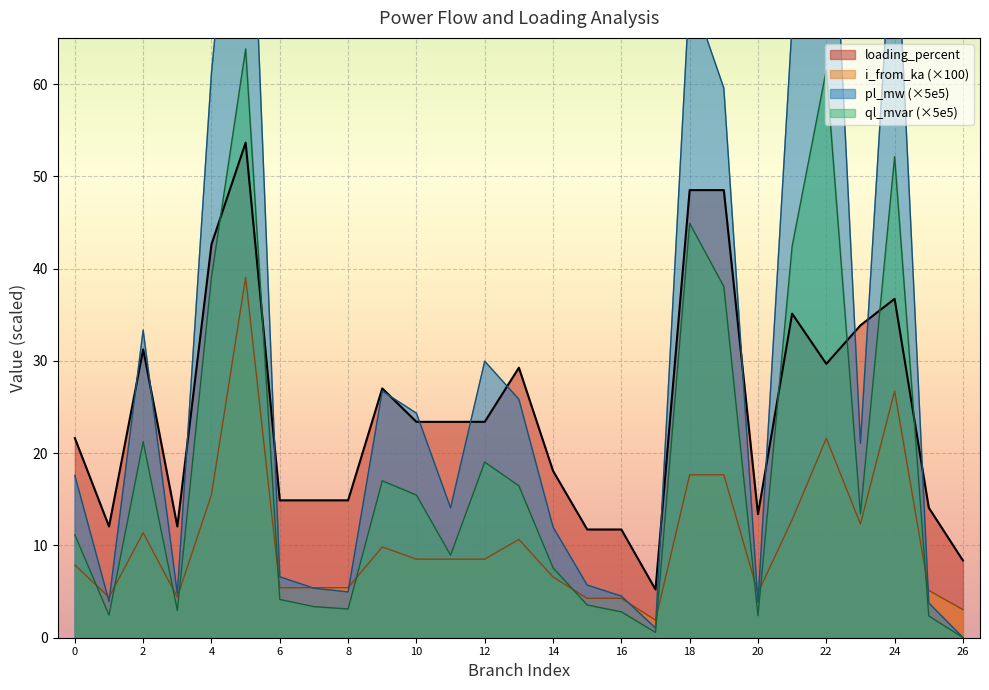

Which label corresponds to the smallest value in the chart?

26